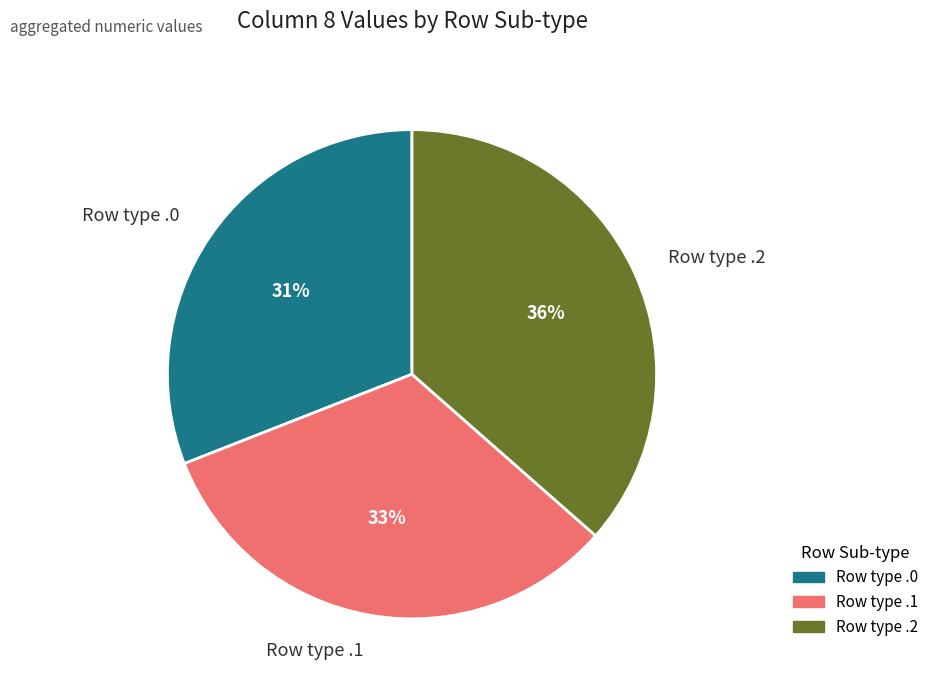

Is Row type .2 the majority of the pie?

No